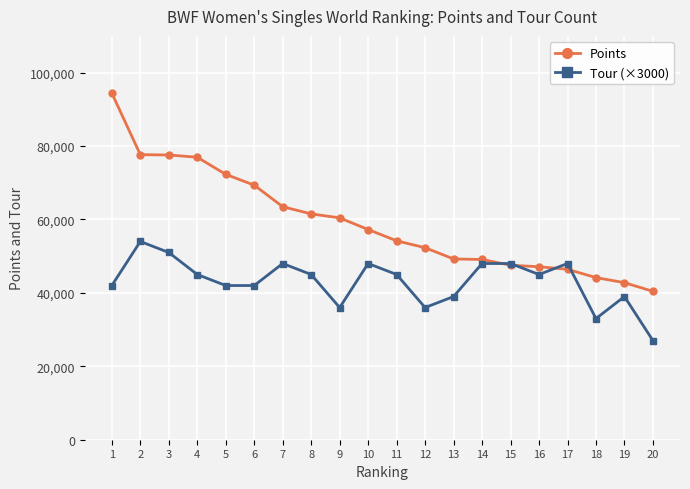

How many categories are shown in the chart?

20